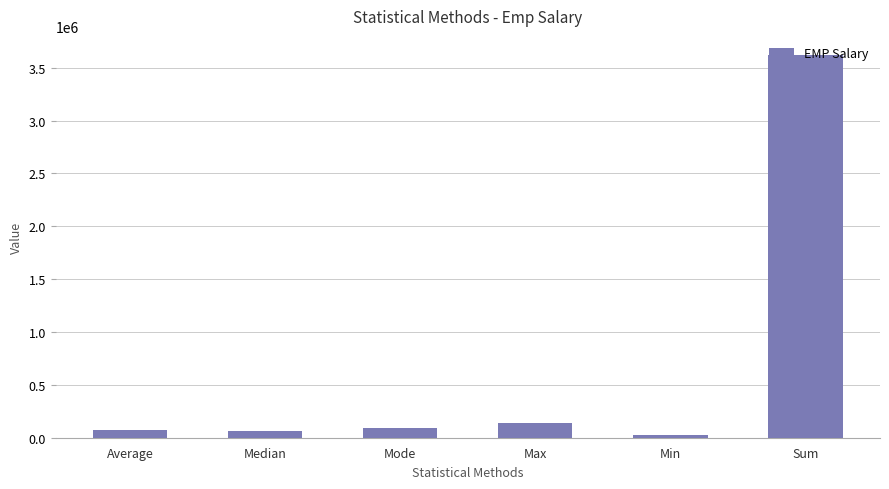

How many bars are there in total?

6